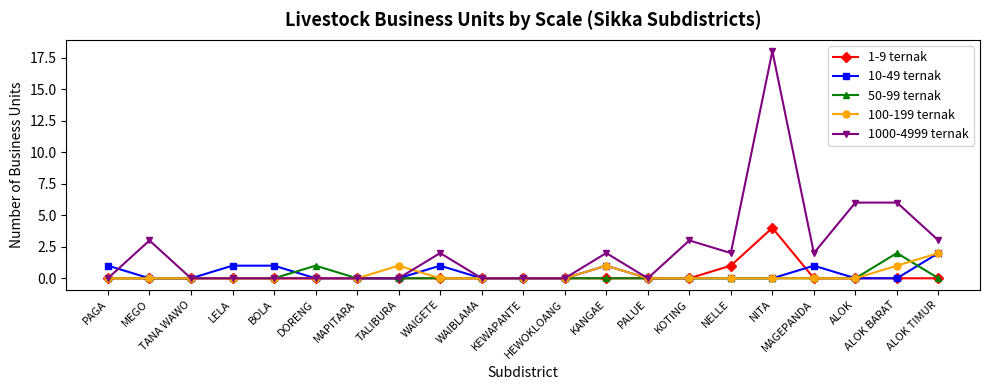

Which series has the largest total across all categories?

1000-4999 ternak